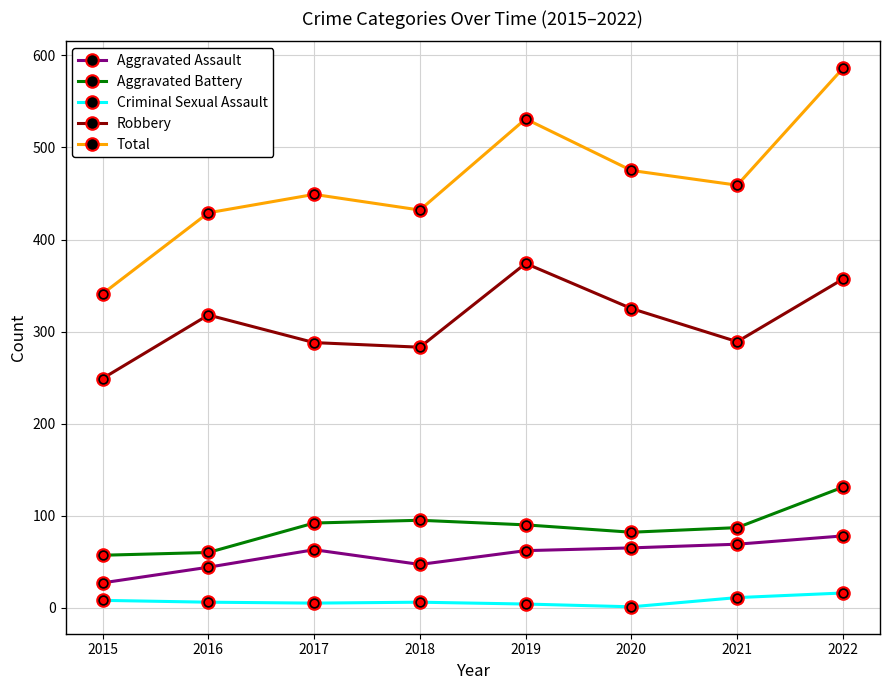

How many series are shown in this chart?

5